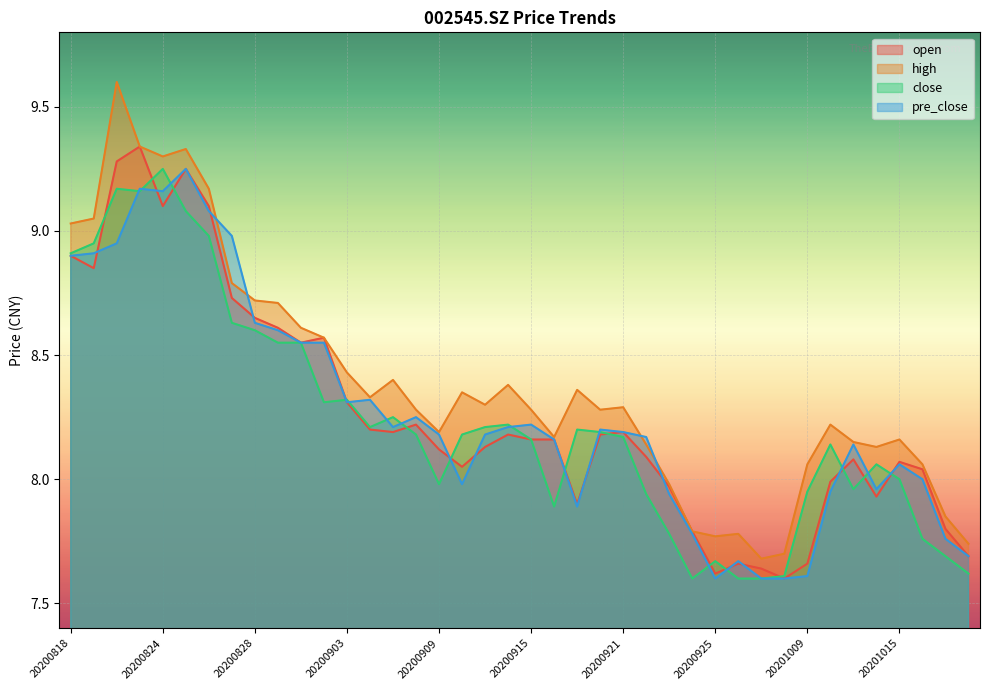

How many lines are shown in the chart?

4